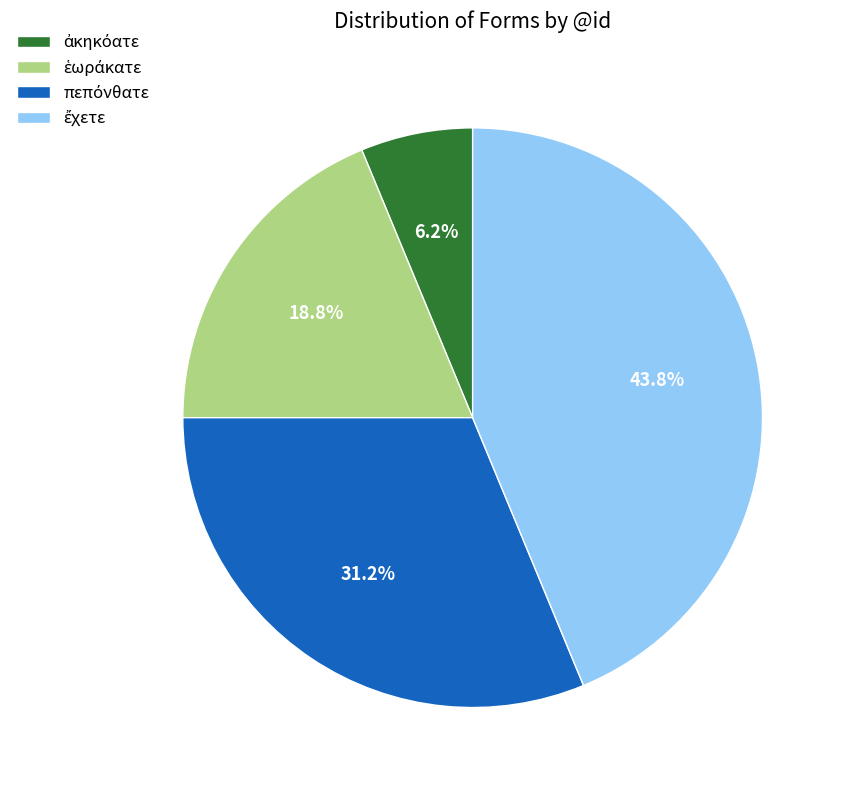

Is there a majority slice in this chart?

No